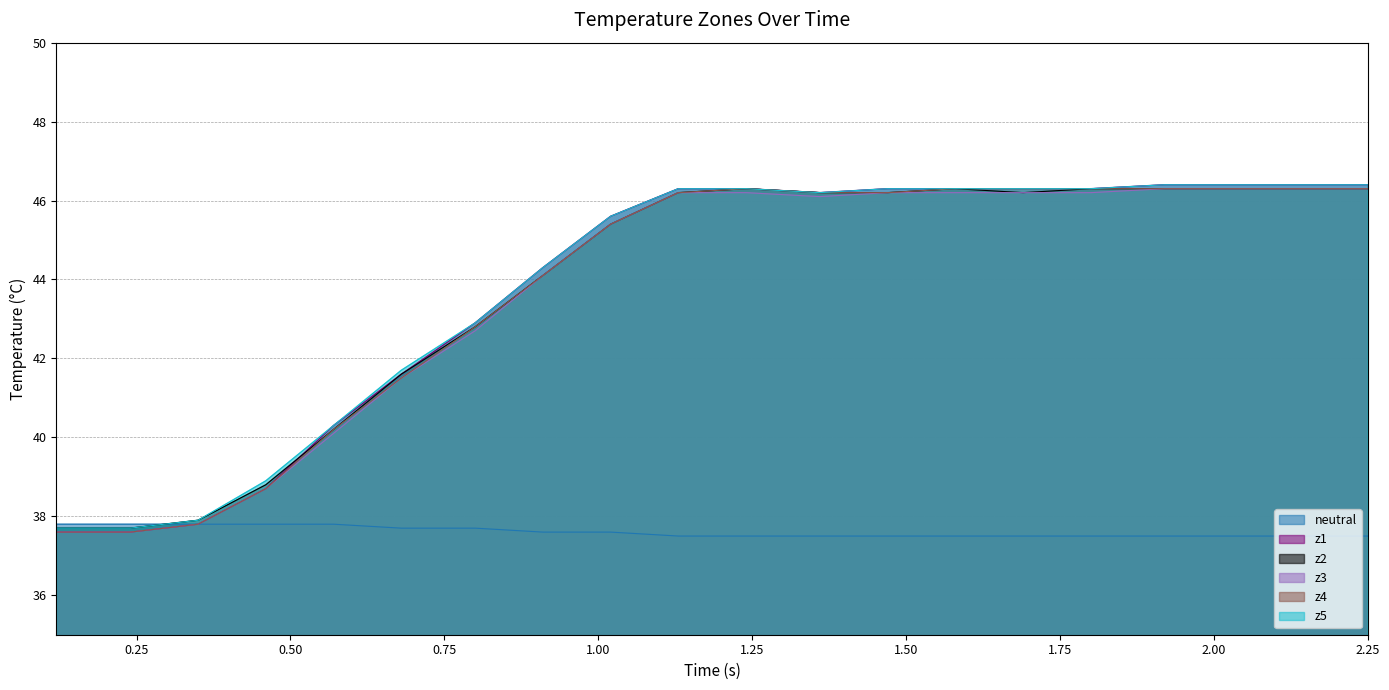

What is the smallest value displayed?

37.5